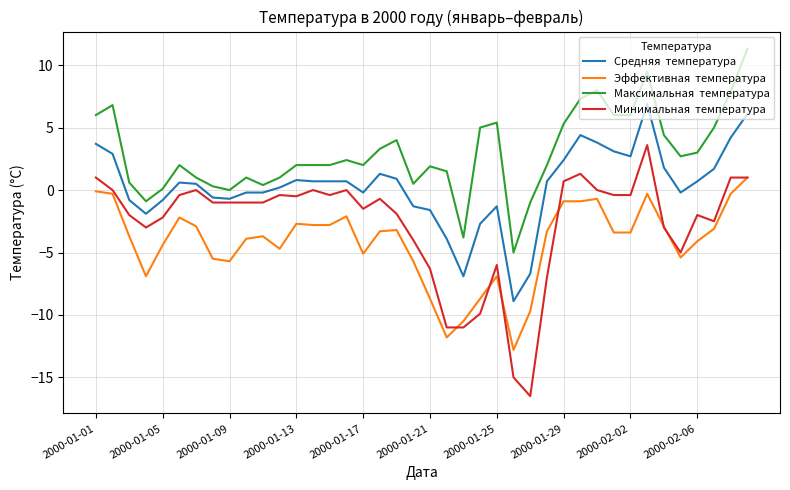

What is the smallest value displayed?

-16.5